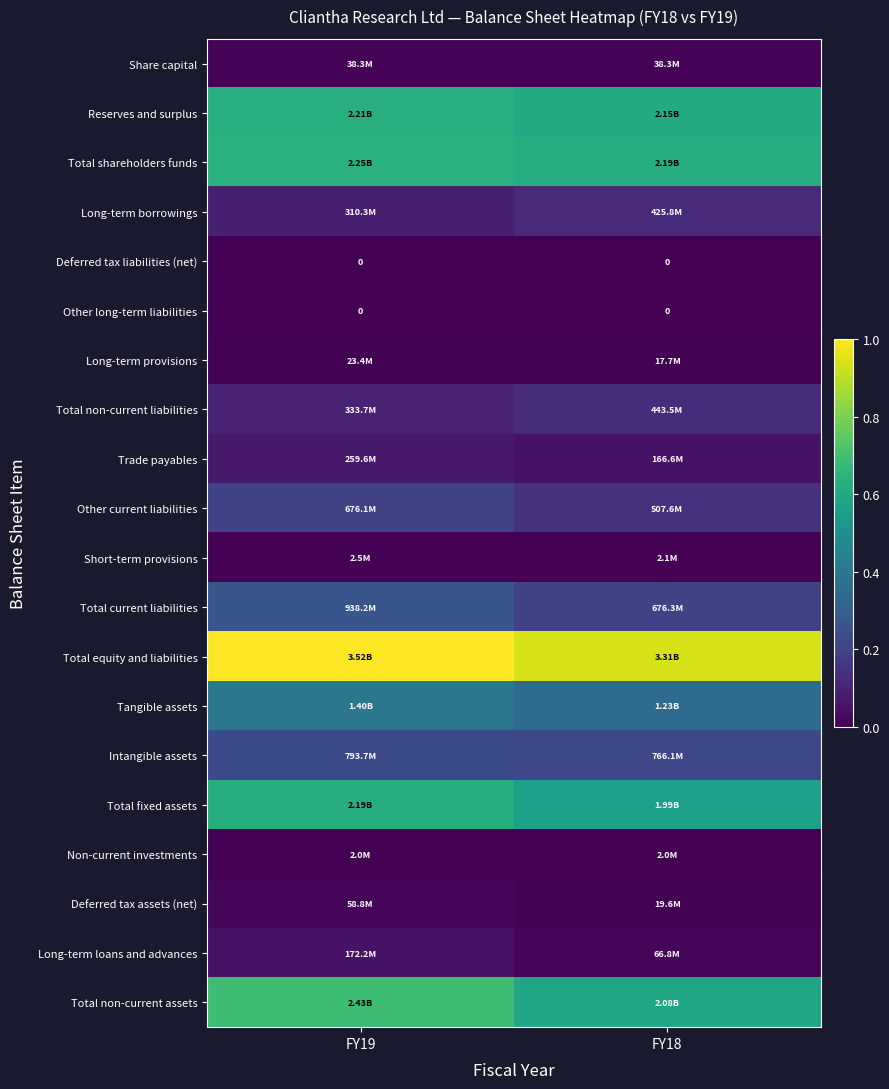

How many series are shown in this chart?

20